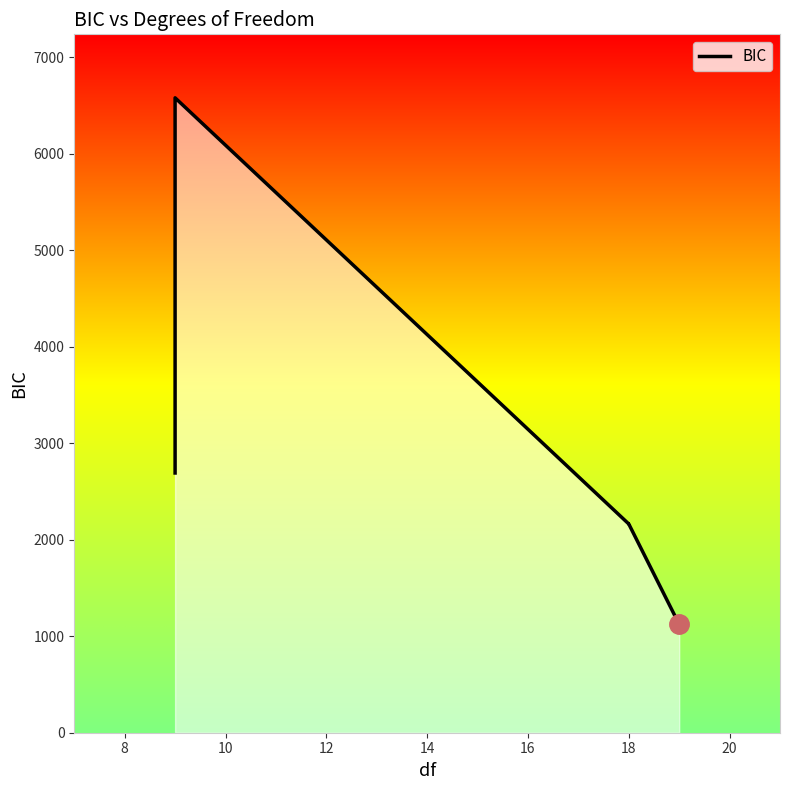

Does the chart have visible grid lines?

No